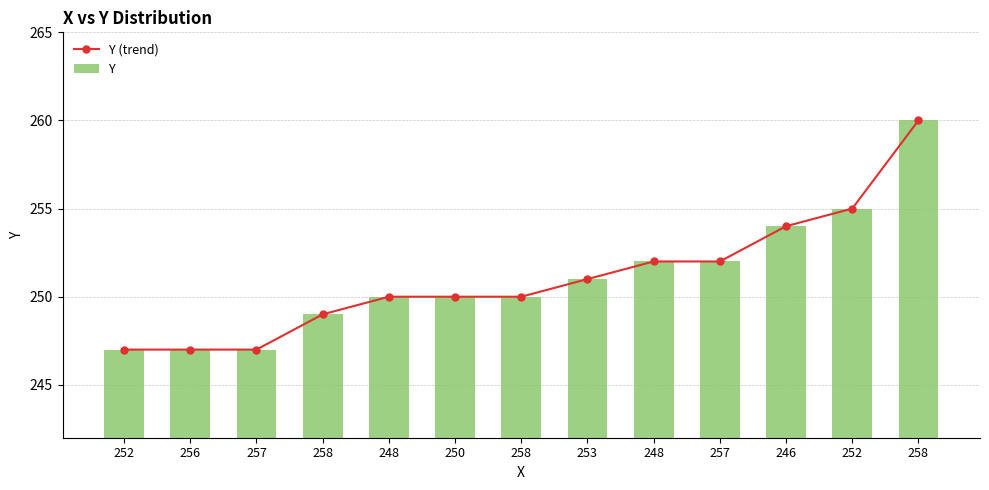

The Y (trend) series shows 260 at 258. True or false?

True